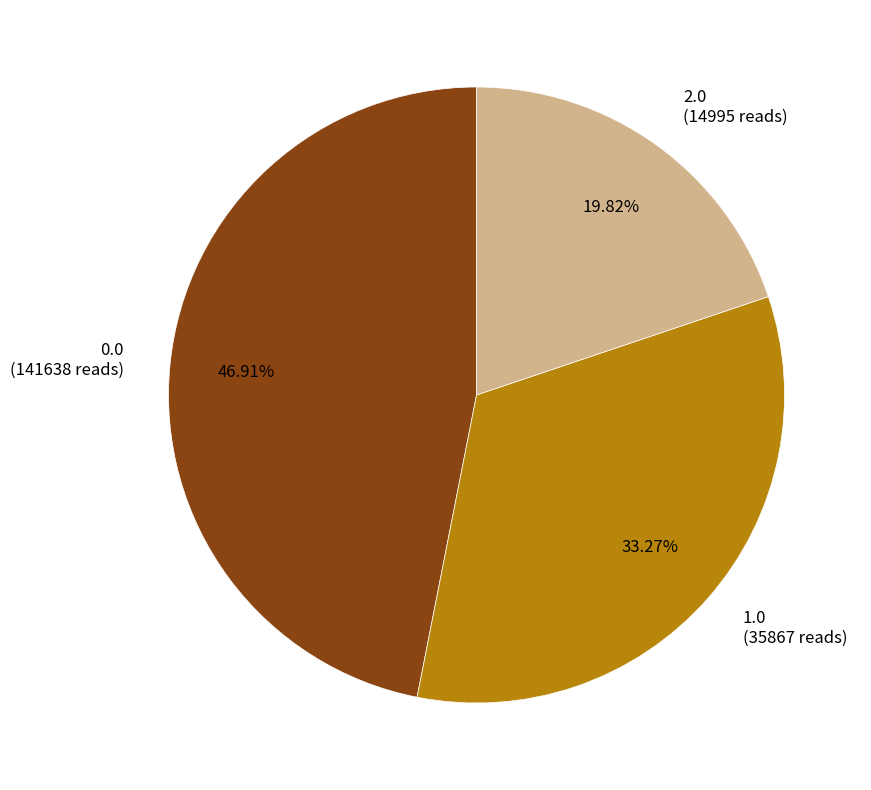

How many slices are in this pie chart?

3